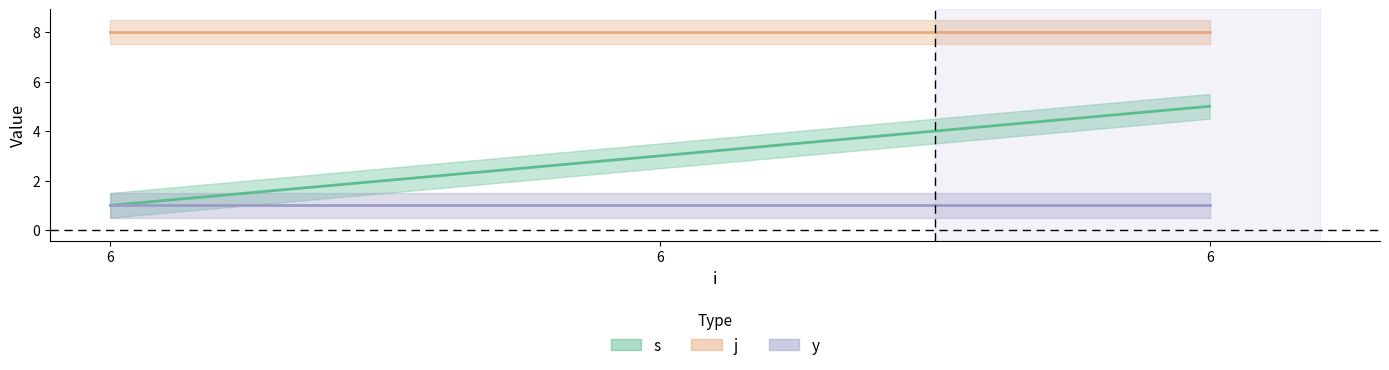

List the series in order of their overall mean, lowest first.

y, s, j